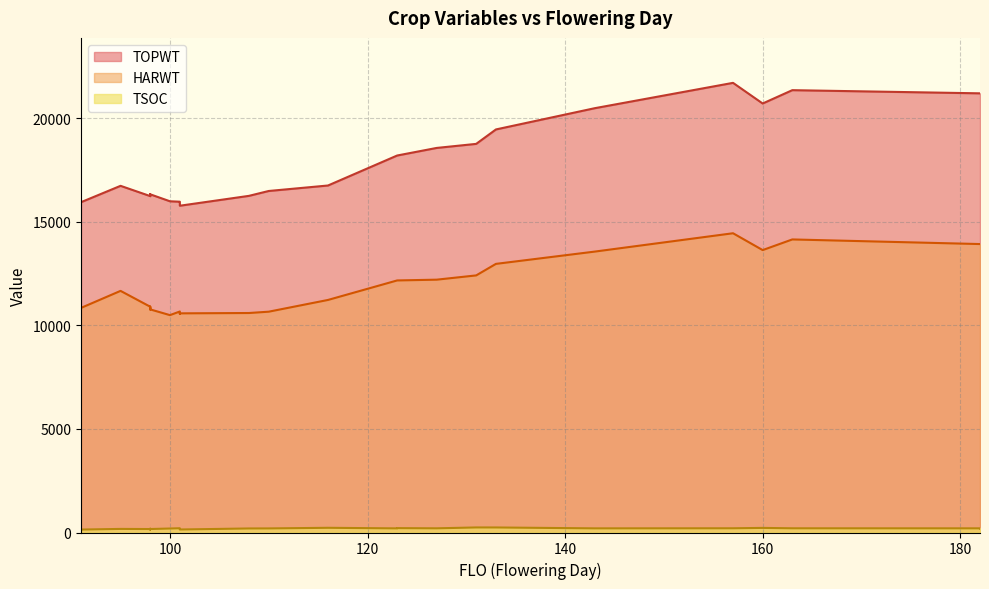

Which series has the largest range (max minus min)?

TOPWT